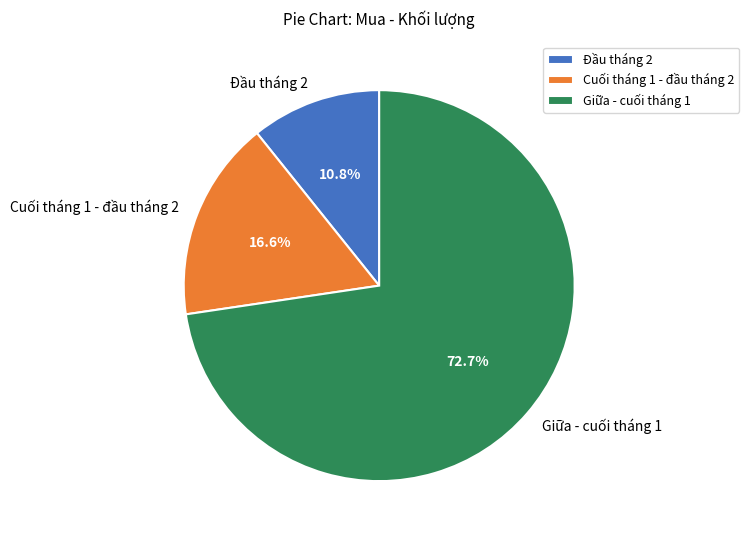

What is the ratio of the value at Giữa - cuối tháng 1 to the value at Cuối tháng 1 - đầu tháng 2?

4.4